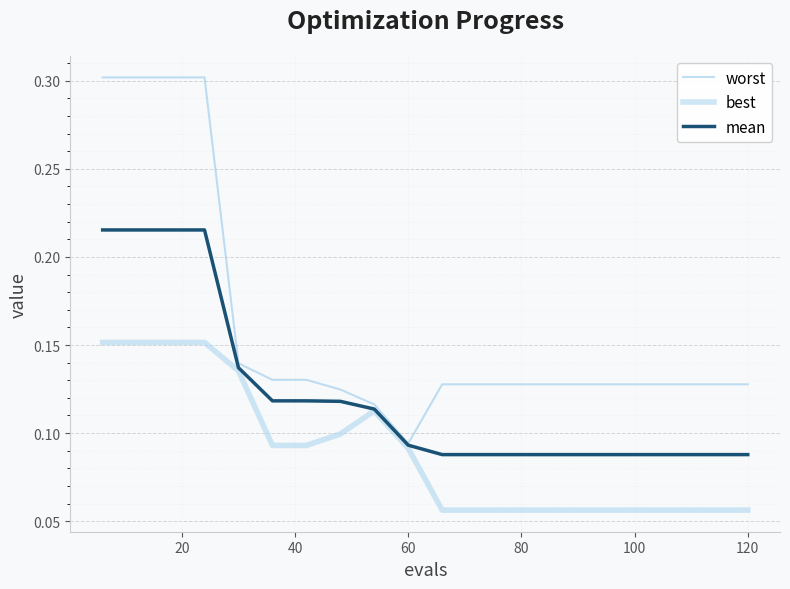

What is the maximum value shown in the chart?

0.3